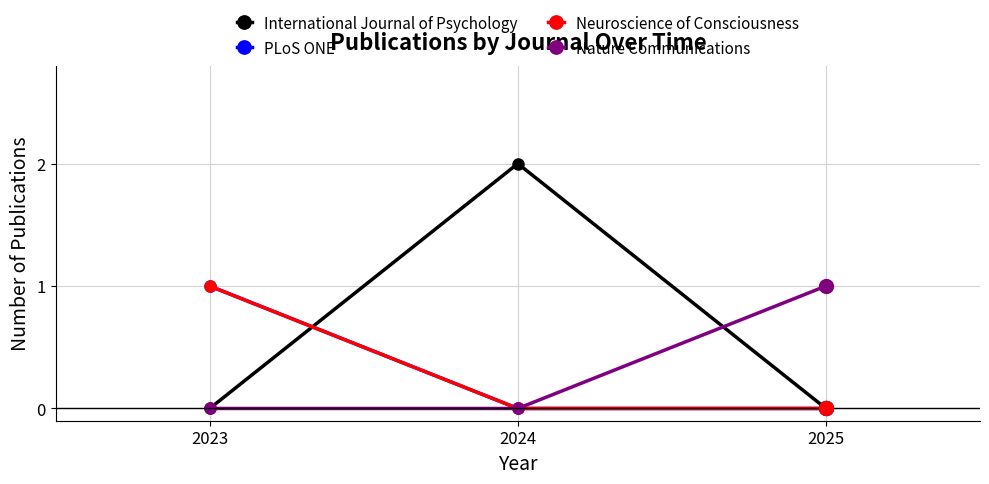

Reading left to right, extract all data points from this chart.

International Journal of Psychology: 0	2	0
PLoS ONE: 1	0	0
Neuroscience of Consciousness: 1	0	0
Nature Communications: 0	0	1